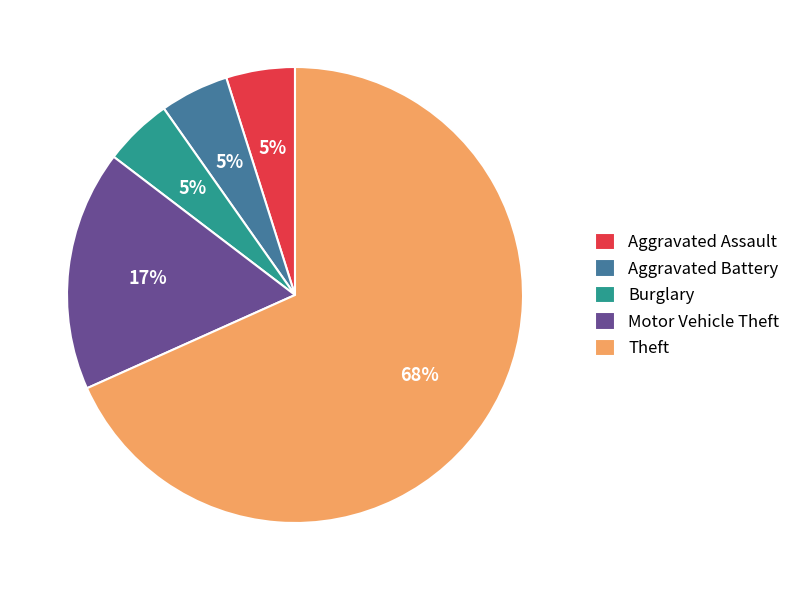

Do Aggravated Assault and Aggravated Battery together represent more than half of the pie?

No